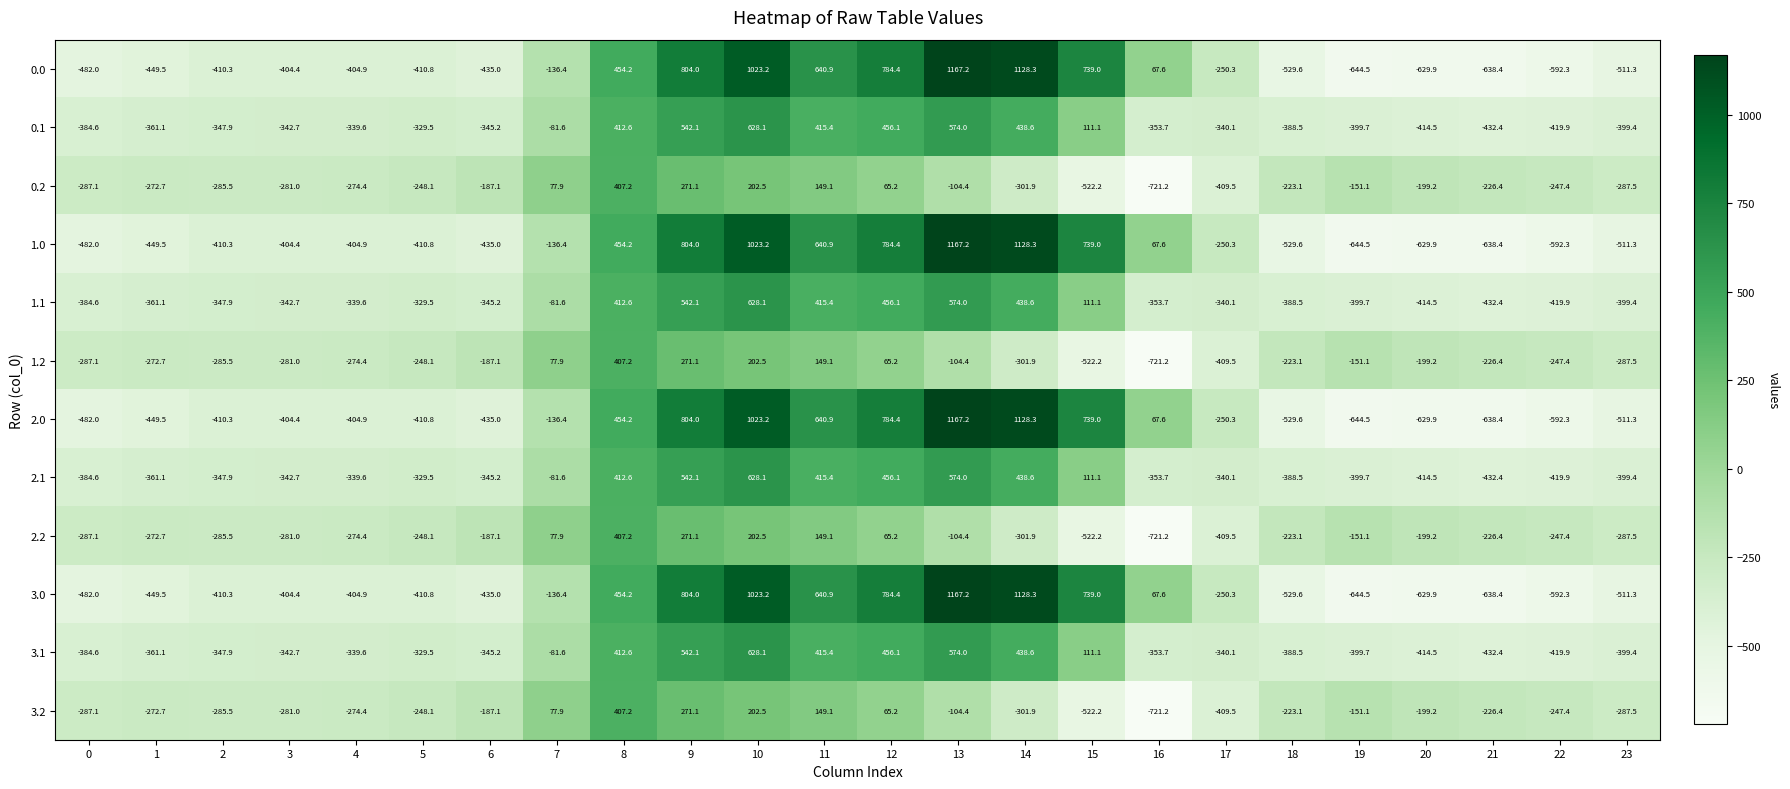

What is the greatest value displayed?

1167.2